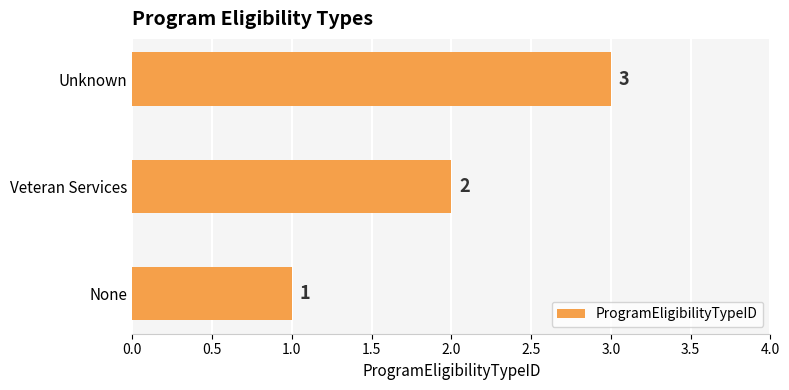

What is the average value?

2